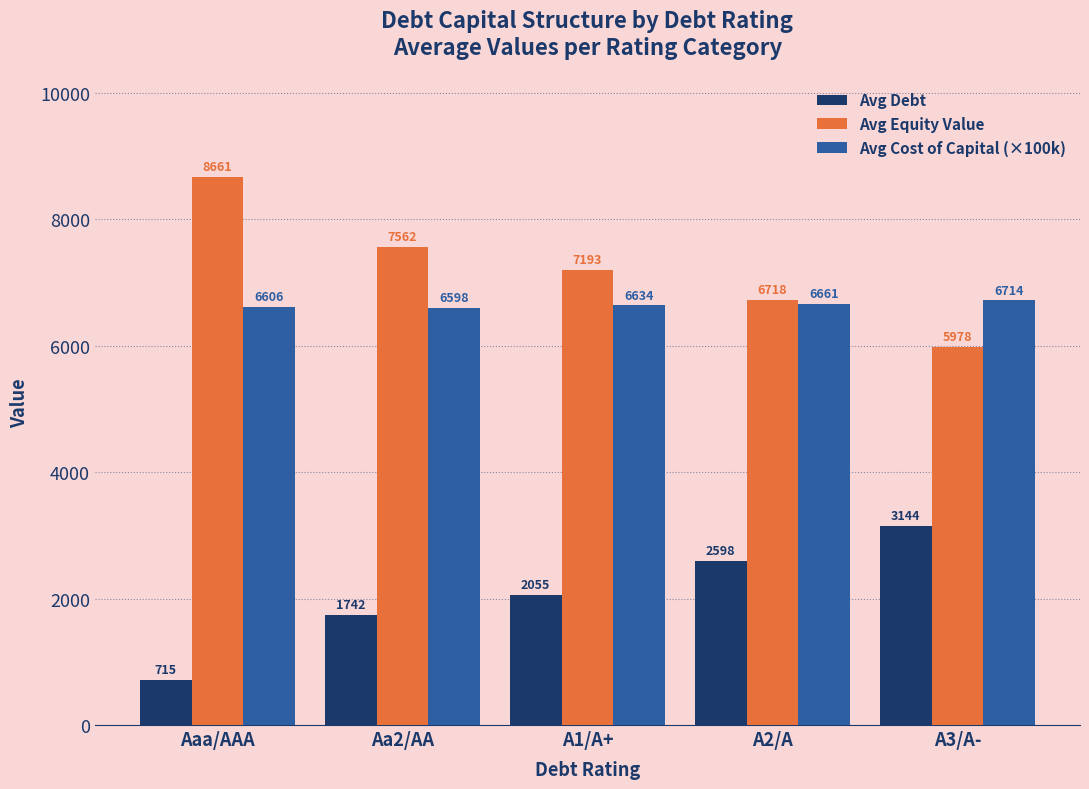

What is the approximate value of Avg Equity Value at Aa2/AA?

7561.7